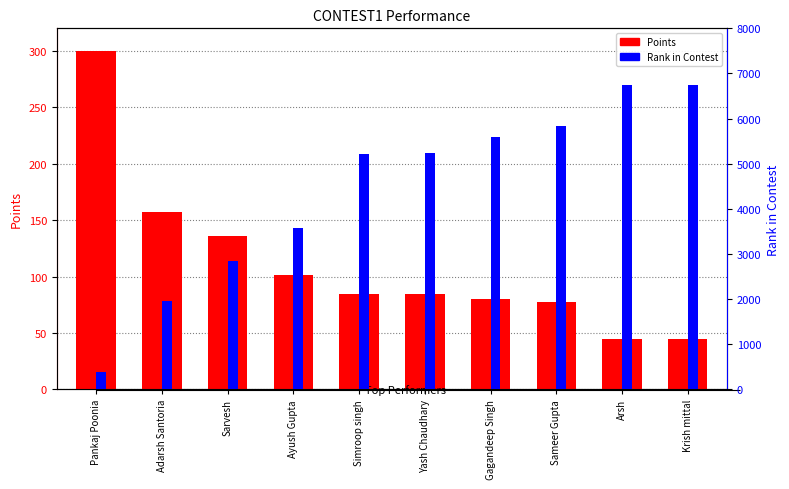

What are all the series names shown in the legend?

Points, Rank in Contest